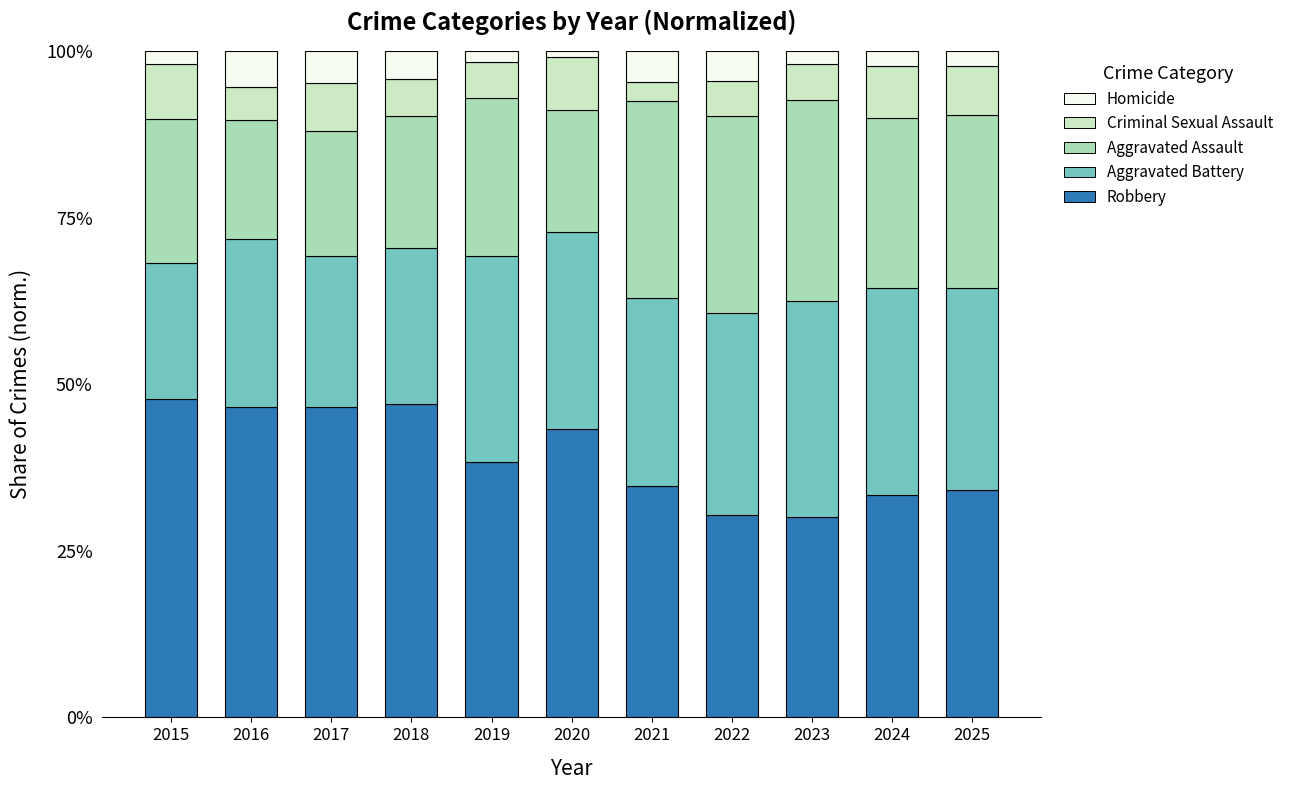

What are all the series names shown in the legend?

Homicide, Criminal Sexual Assault, Aggravated Assault, Aggravated Battery, Robbery